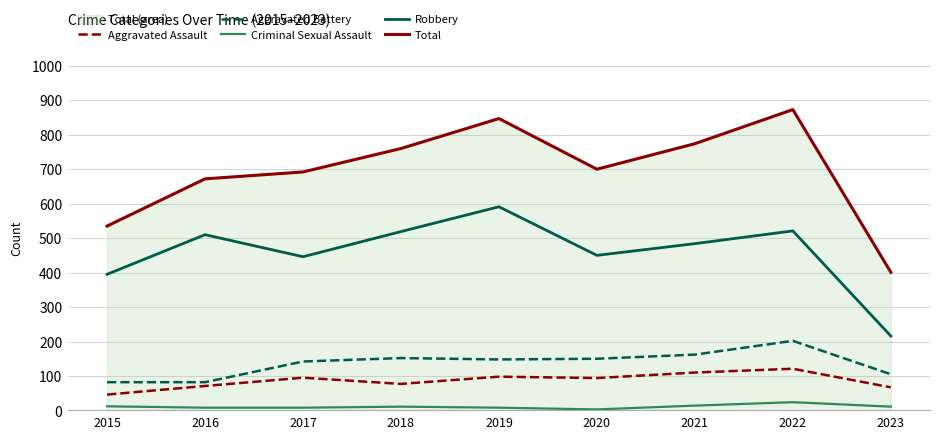

Does the chart display data point markers on the line(s)?

No